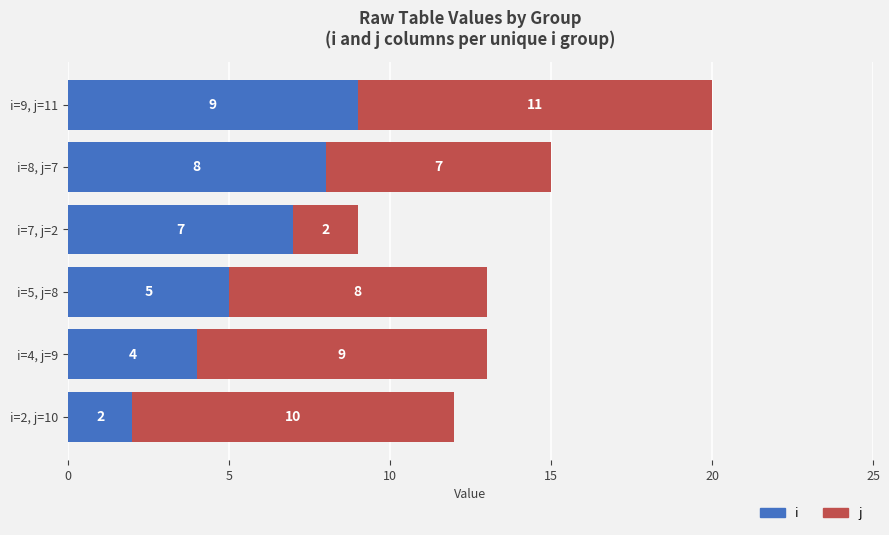

What is the sum of all i values?

35